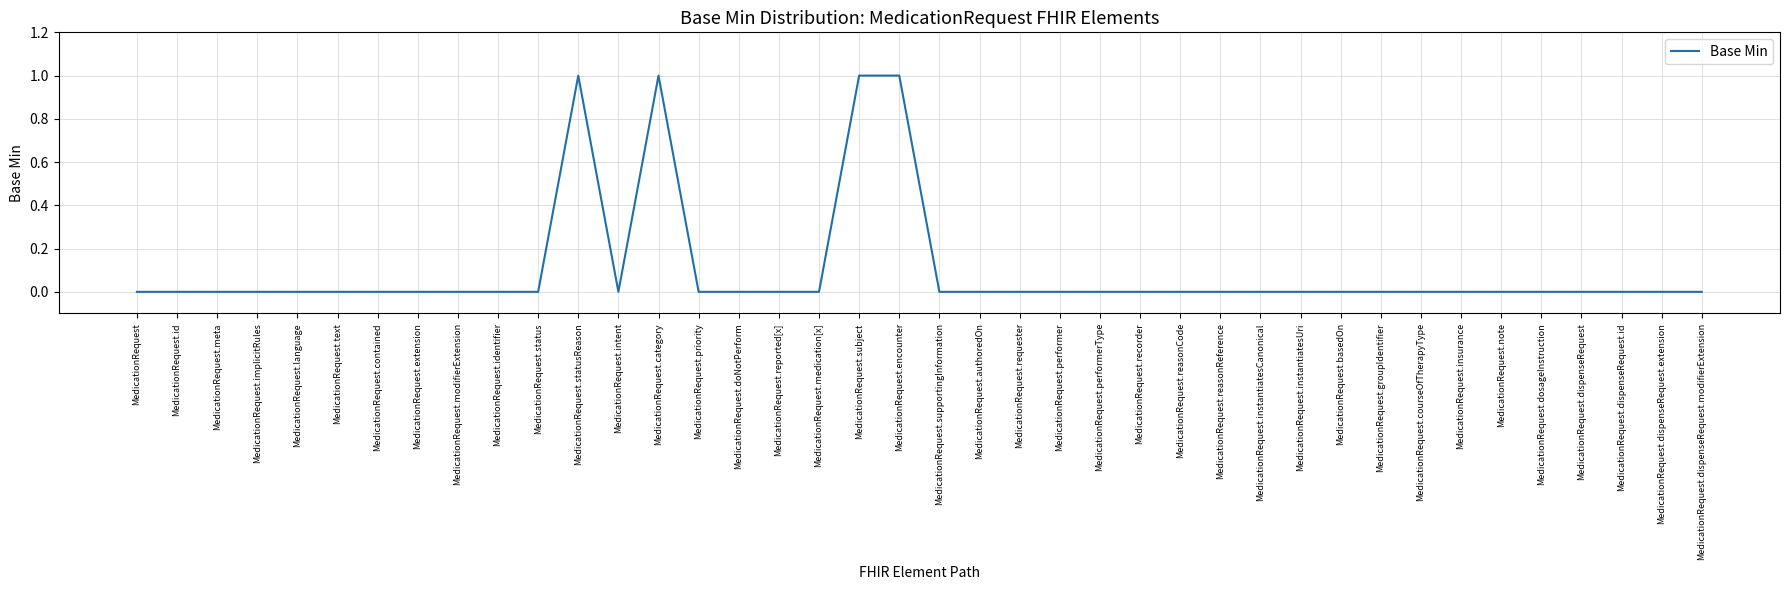

The value at MedicationRequest.doNotPerform is 0. True or false?

True